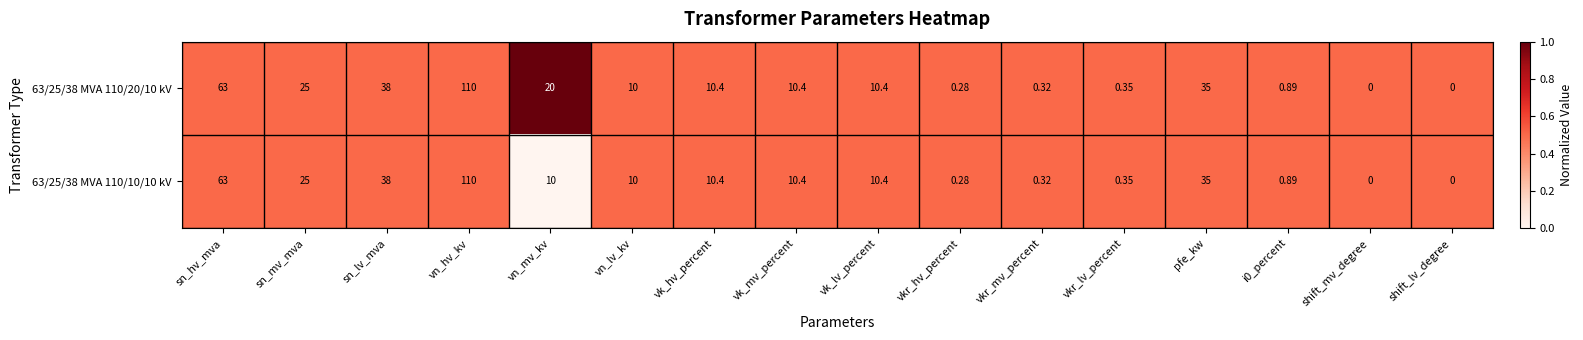

At which category is the sum across all series the highest?

vn_hv_kv